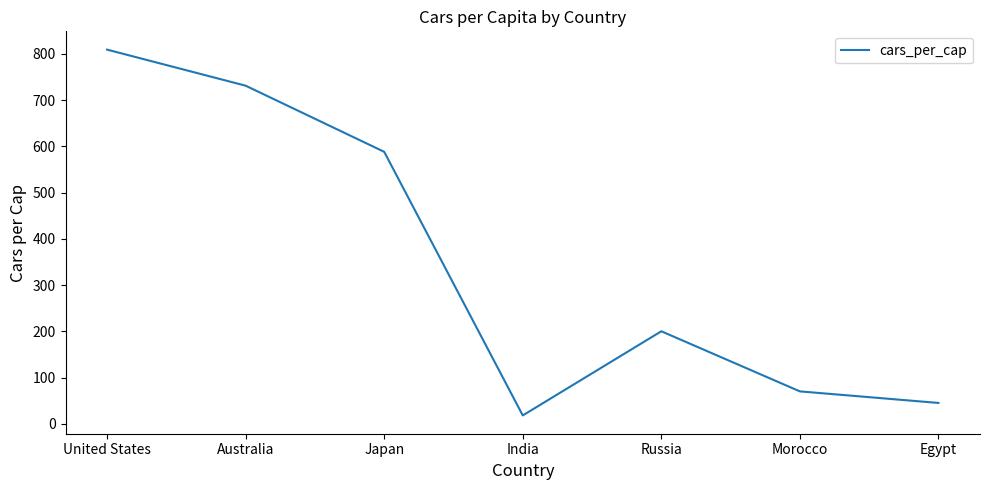

What is the average value?

352